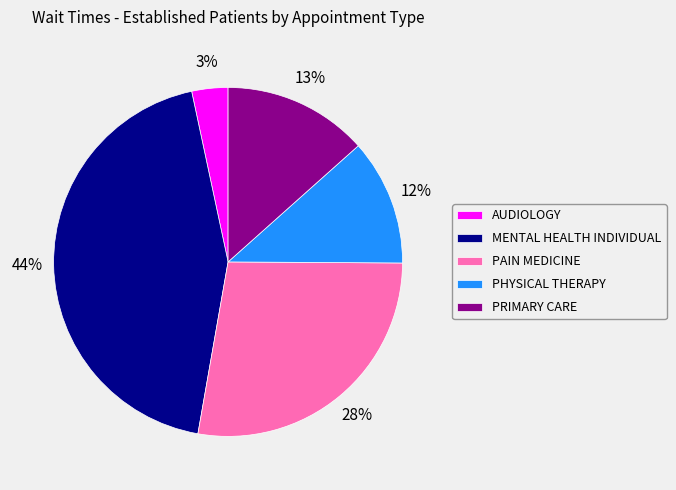

Combined, do MENTAL HEALTH INDIVIDUAL and PAIN MEDICINE account for over 50%?

Yes